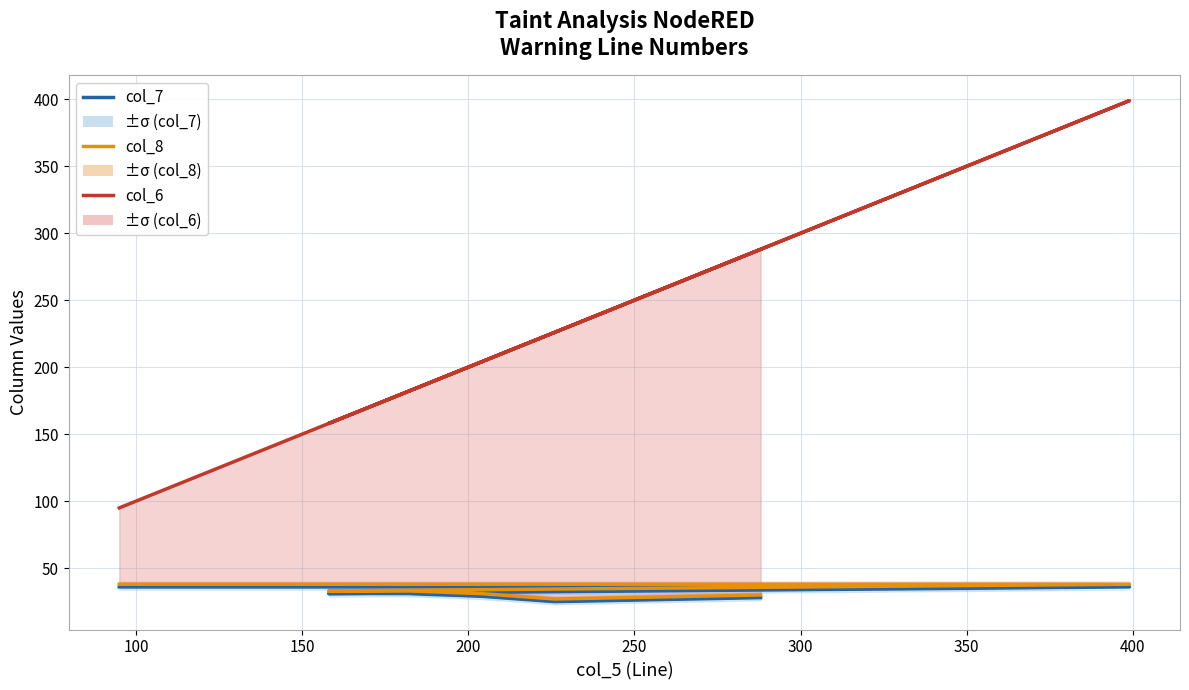

What is the value of the col_7 point at the 4th from the left?

31